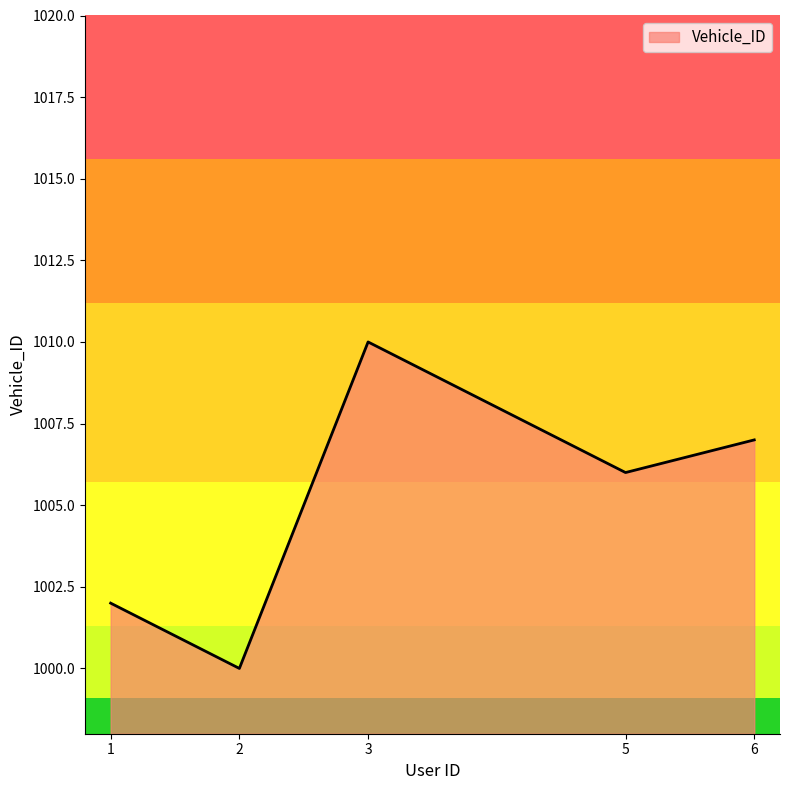

At which category does the data reach its first local peak?

3